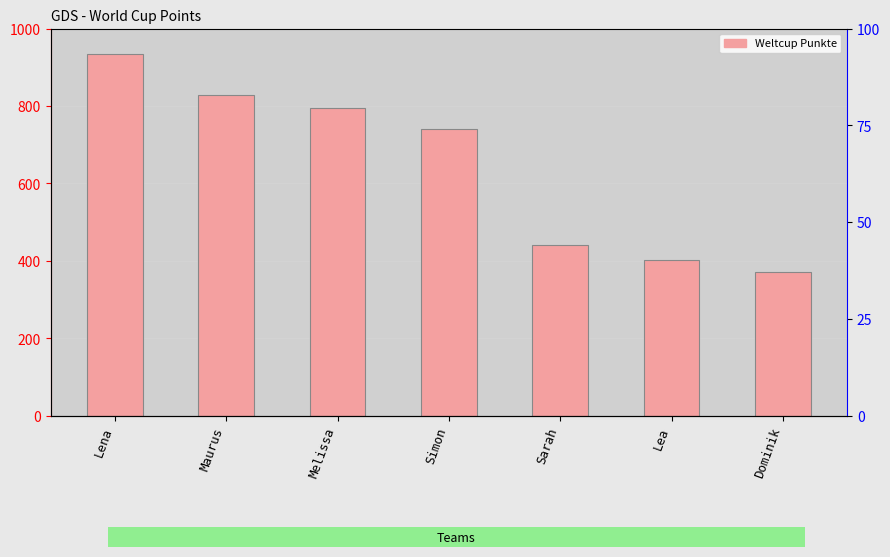

What is the value of the 2nd bar from the left?

828